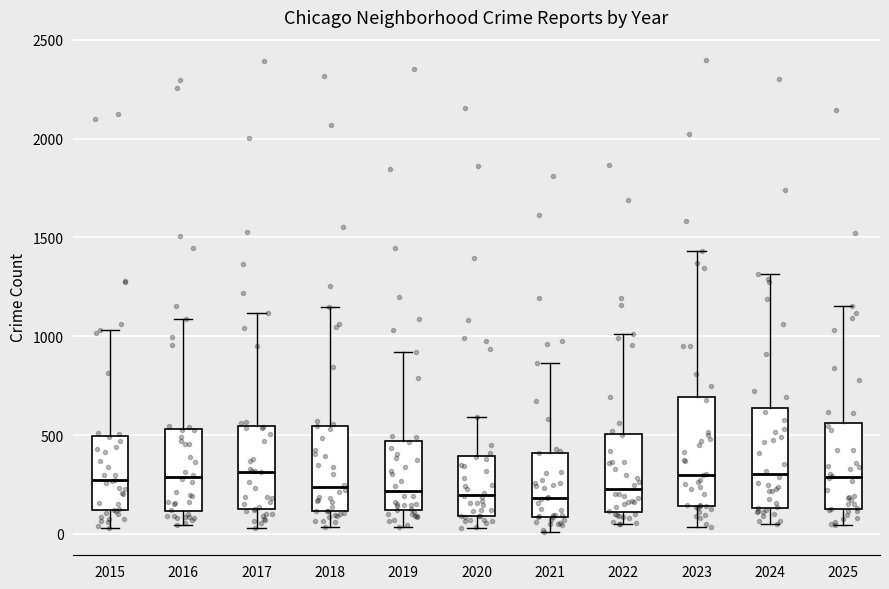

Reading left to right, transcribe this box plot: for each box, give where its median line is, the range the box spans, and where its two whiskers end, as read against the y-axis. The values are not printed on the chart, so give them approximately, as read against the axis.

2015: median 250, box 100 to 500, whiskers 50 to 1050
2016: median 300, box 100 to 550, whiskers 50 to 1100
2017: median 300, box 150 to 550, whiskers 50 to 1100
2018: median 250, box 100 to 550, whiskers 50 to 1150
2019: median 200, box 100 to 450, whiskers 50 to 900
2020: median 200, box 100 to 400, whiskers 50 to 600
2021: median 200, box 100 to 400, whiskers 0 to 850
2022: median 250, box 100 to 500, whiskers 50 to 1000
2023: median 300, box 150 to 700, whiskers 50 to 1450
2024: median 300, box 150 to 650, whiskers 50 to 1300
2025: median 300, box 150 to 550, whiskers 50 to 1150